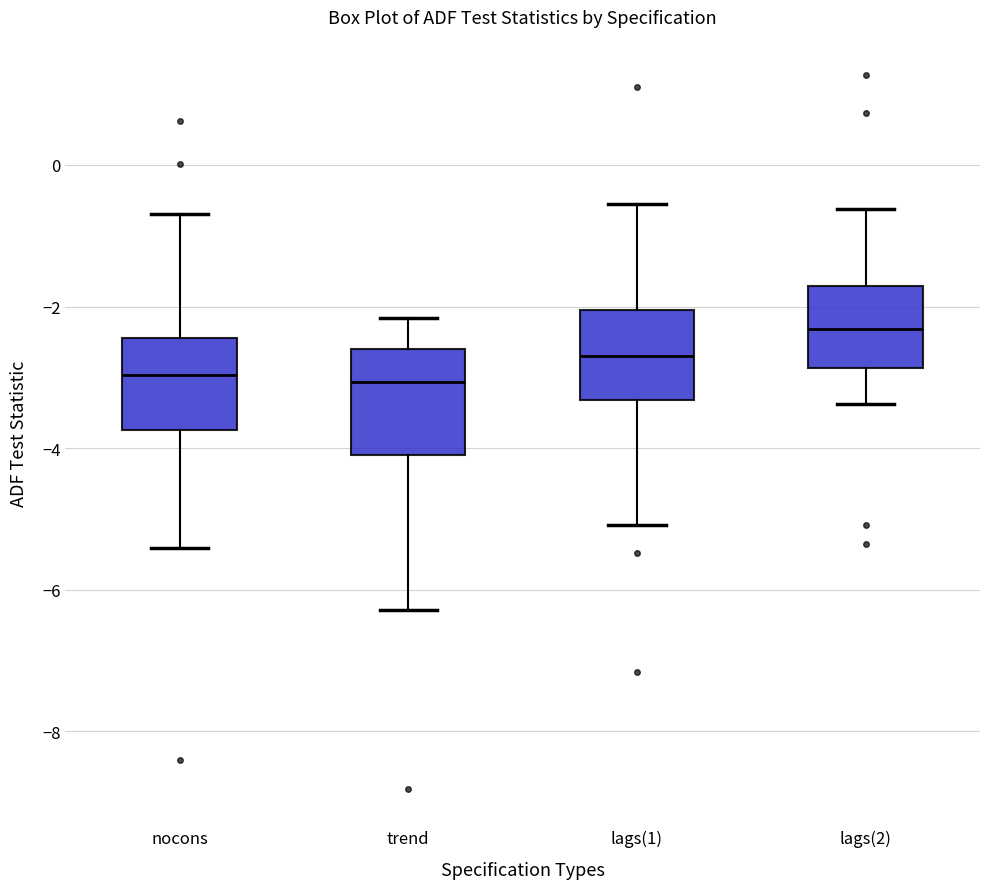

Reading left to right, read every box against the y-axis: the position of its median line, the range the box covers, and the ends of its whiskers. The values are not printed on the chart, so give them approximately, as read against the axis.

nocons: median -3.0, box -3.8 to -2.4, whiskers -5.4 to -0.6
trend: median -3.0, box -4.0 to -2.6, whiskers -6.2 to -2.2
lags(1): median -2.8, box -3.4 to -2.0, whiskers -5.0 to -0.6
lags(2): median -2.4, box -2.8 to -1.8, whiskers -3.4 to -0.6